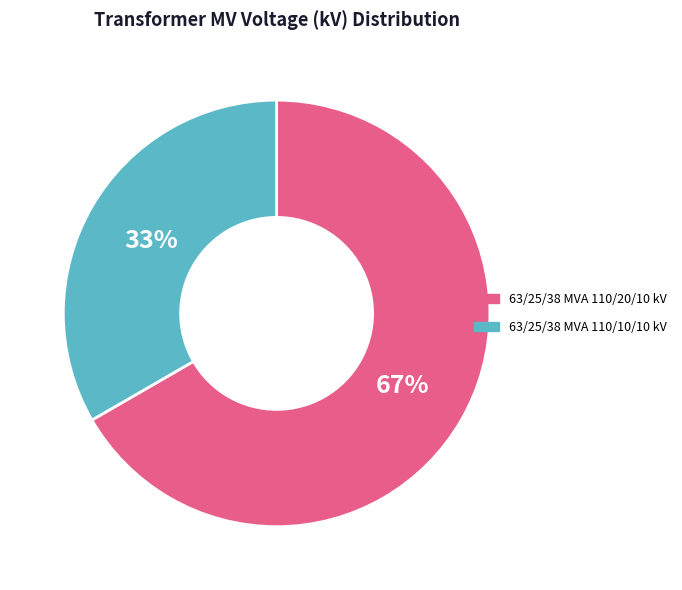

What is the majority slice?

63/25/38 MVA 110/20/10 kV